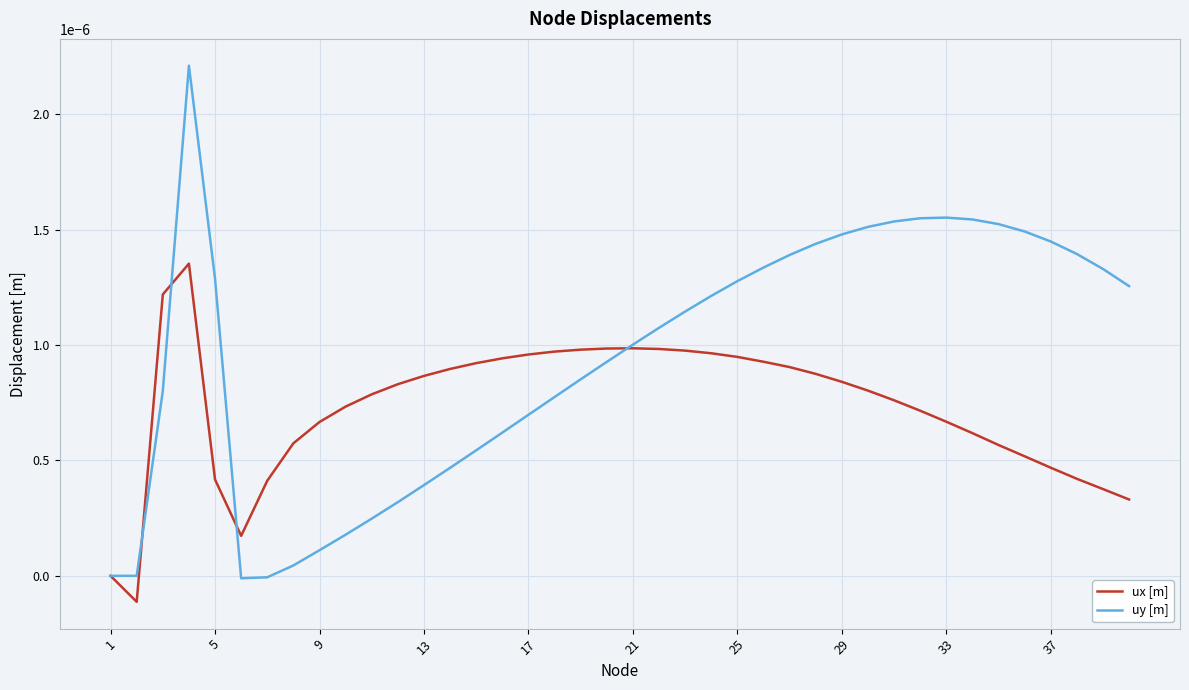

Rank the series by their maximum value, from lowest to highest.

ux [m], uy [m]